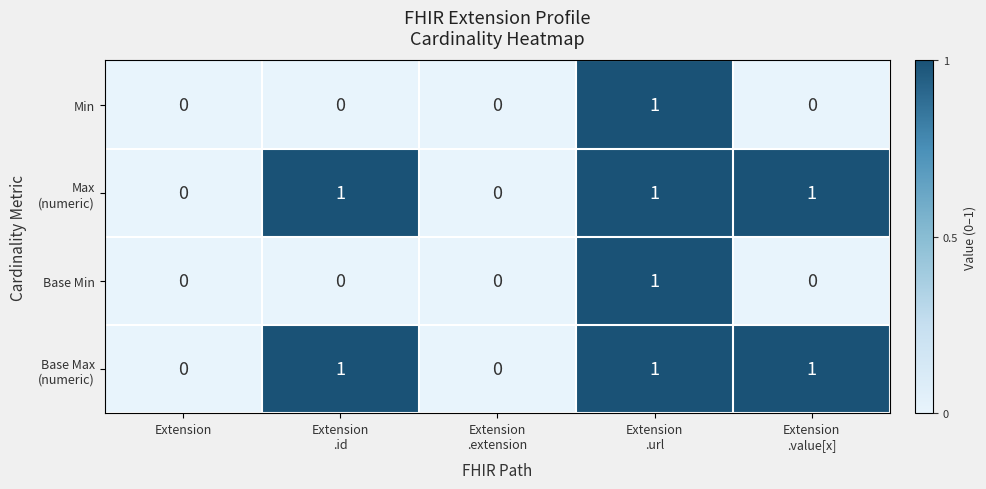

How many Min values are between 0 and 1?

5